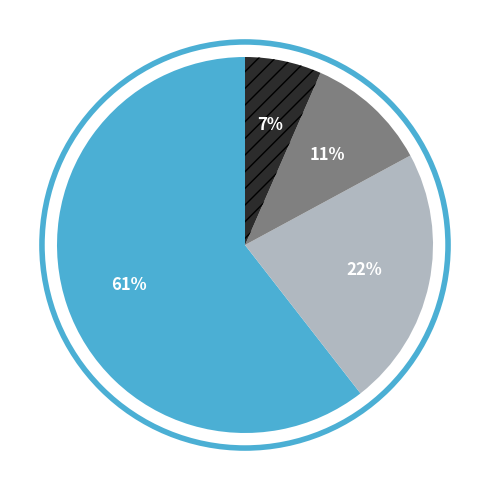

How many slices are in this pie chart?

4